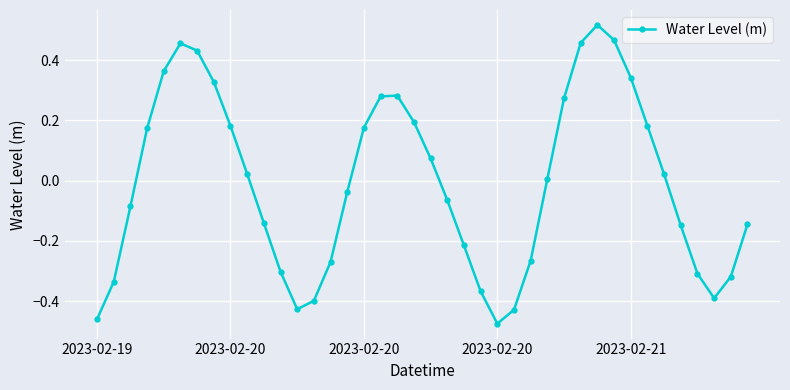

What is the difference between the maximum and minimum values?

1.0